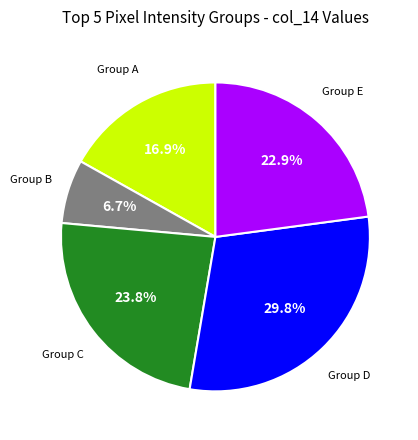

Is there a majority slice in this chart?

No